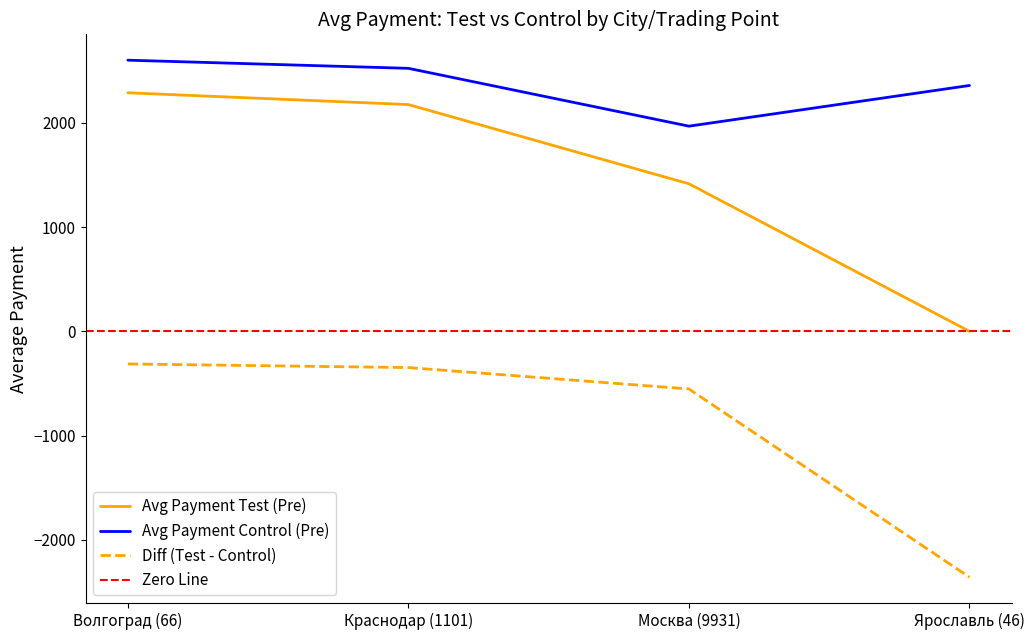

True or false: avg_payment_test has more than 1 interior local peaks.

False